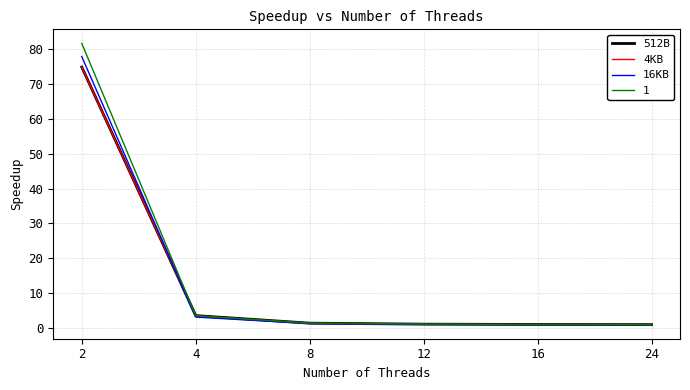

What is the approximate value of 512B at 12?

1.2